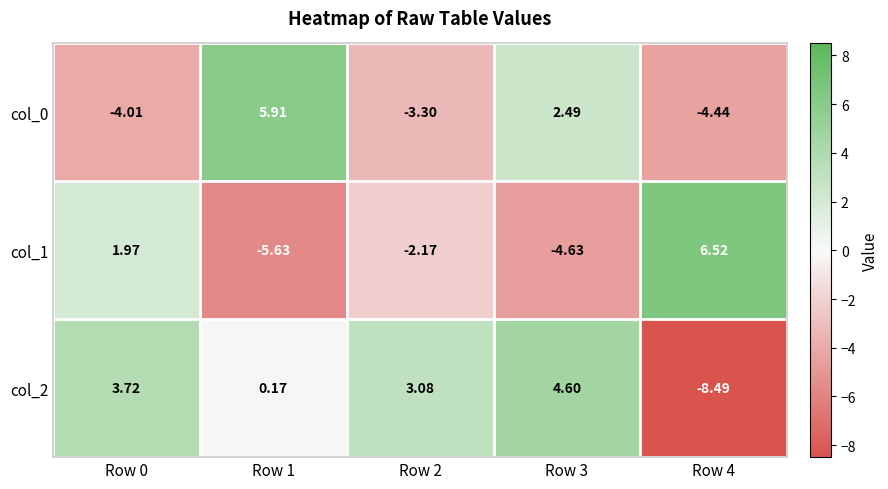

Is the value of col_2 at Row 0 greater than the value of col_1 at Row 2?

Yes